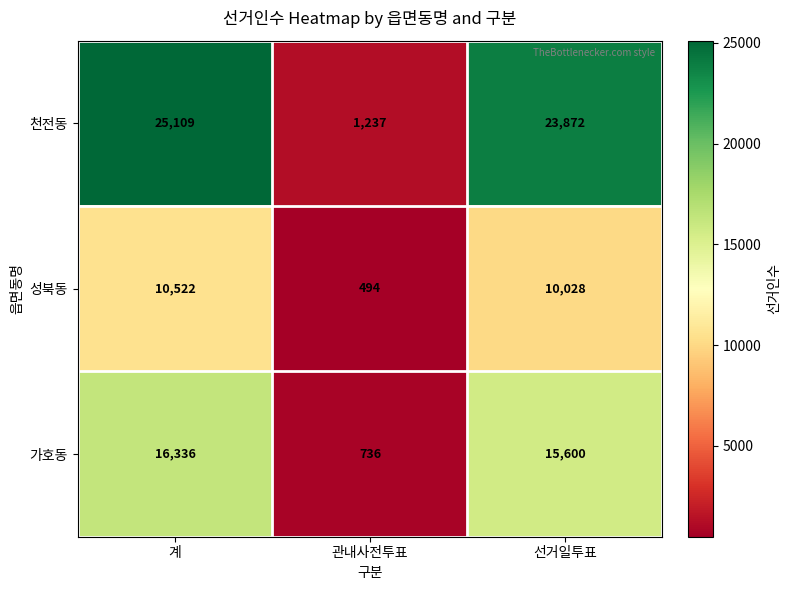

Is it true that 가호동 equals 736 at 관내사전투표?

True